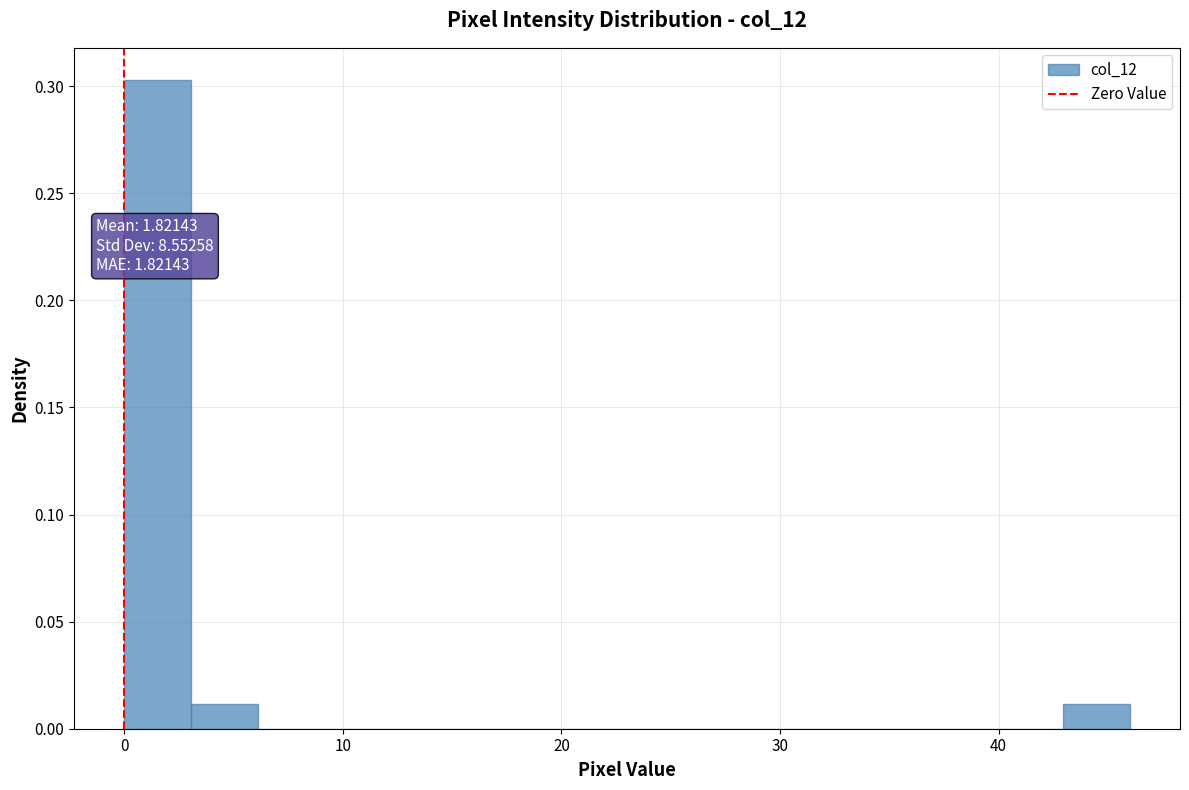

Around what value on the x-axis is the tallest bar? Give the approximate position of its centre, as read against the axis.

2